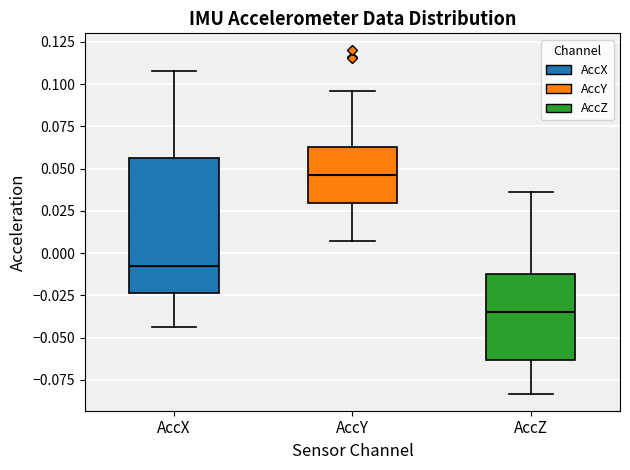

Reading left to right, read every box against the y-axis: the position of its median line, the range the box covers, and the ends of its whiskers. The values are not printed on the chart, so give them approximately, as read against the axis.

AccX: median -0.010, box -0.025 to 0.055, whiskers -0.045 to 0.110
AccY: median 0.045, box 0.030 to 0.065, whiskers 0.005 to 0.095
AccZ: median -0.035, box -0.065 to -0.010, whiskers -0.085 to 0.035